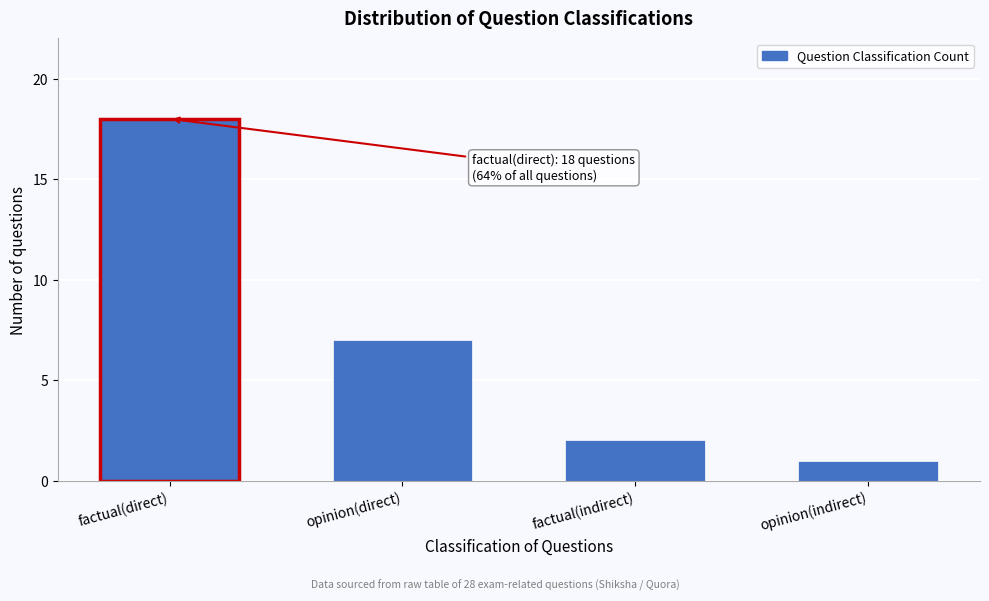

Reading right to left, extract all data points from this chart.

1	2	7	18